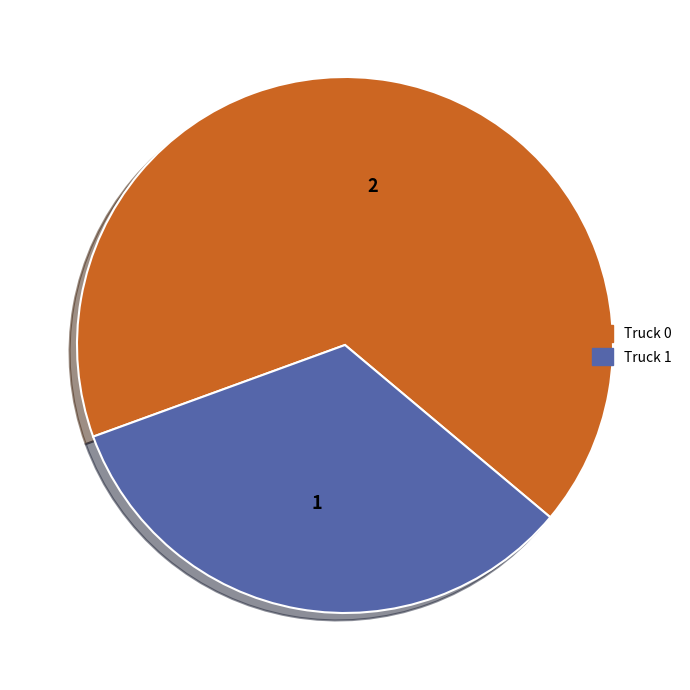

Which category has the smallest portion of the pie?

Truck 1